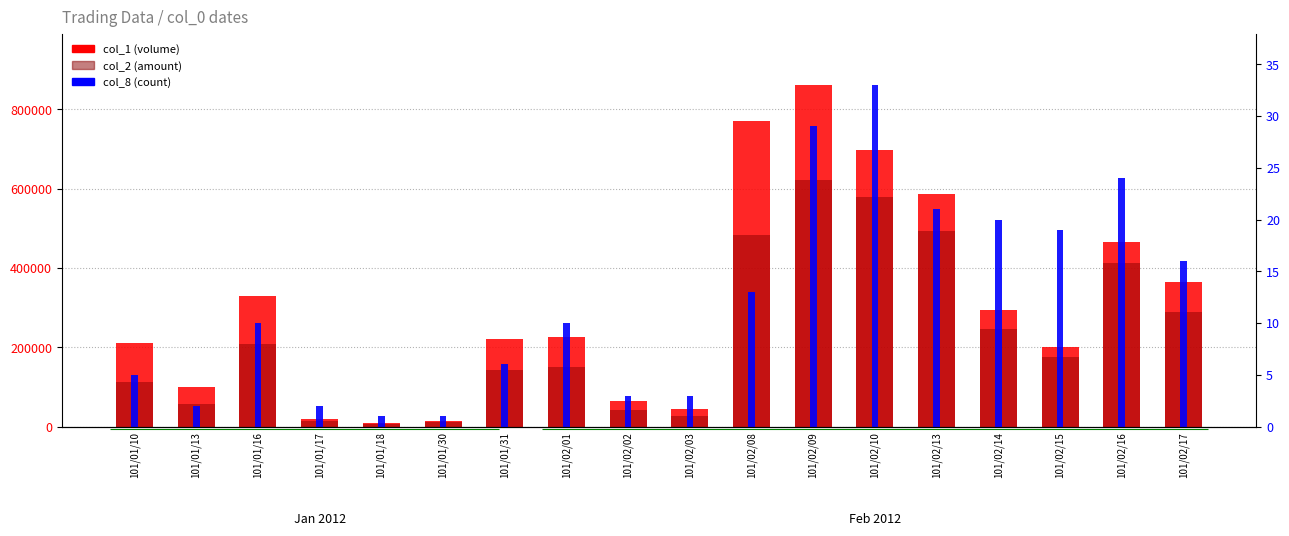

What position from the right is 101/01/16?

16